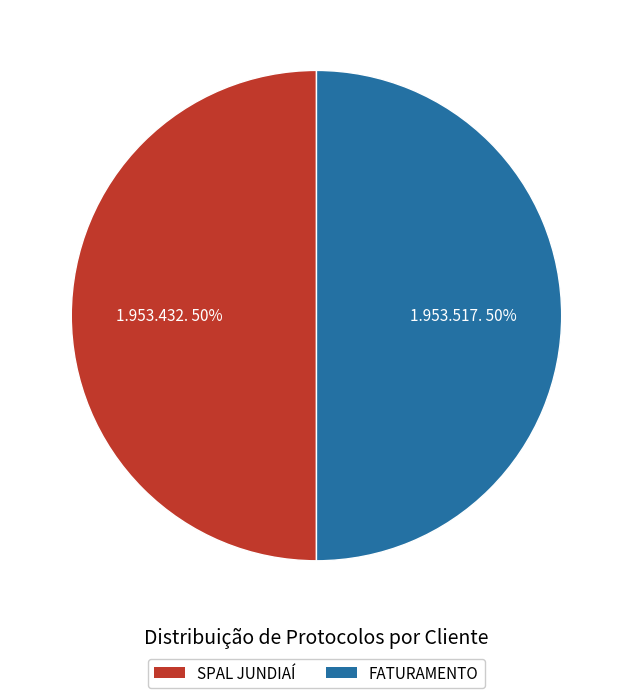

Combined, do FATURAMENTO and SPAL JUNDIAÍ account for over 50%?

Yes